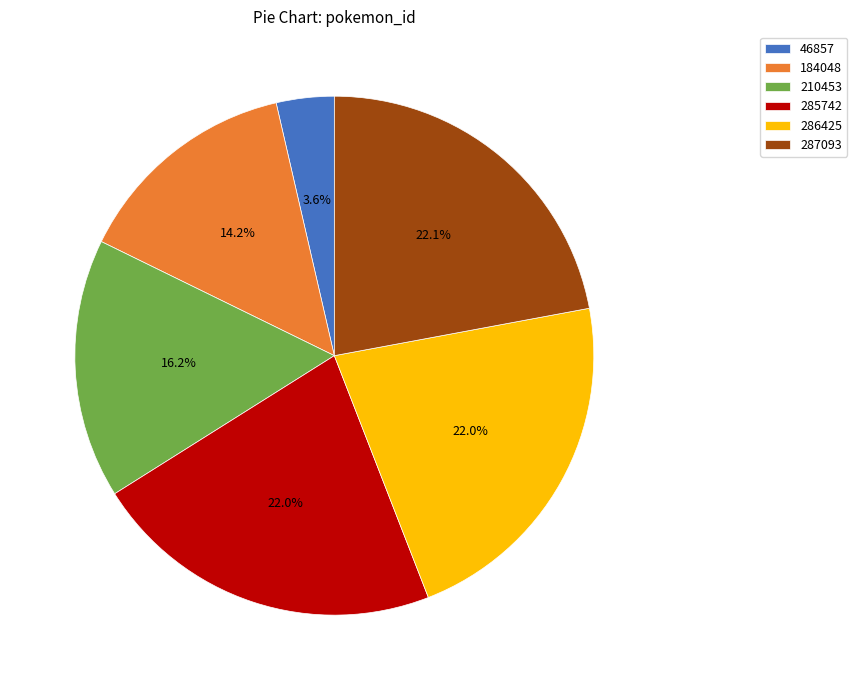

To the nearest percent, what is the combined percentage of 184048 and 286425?

36%